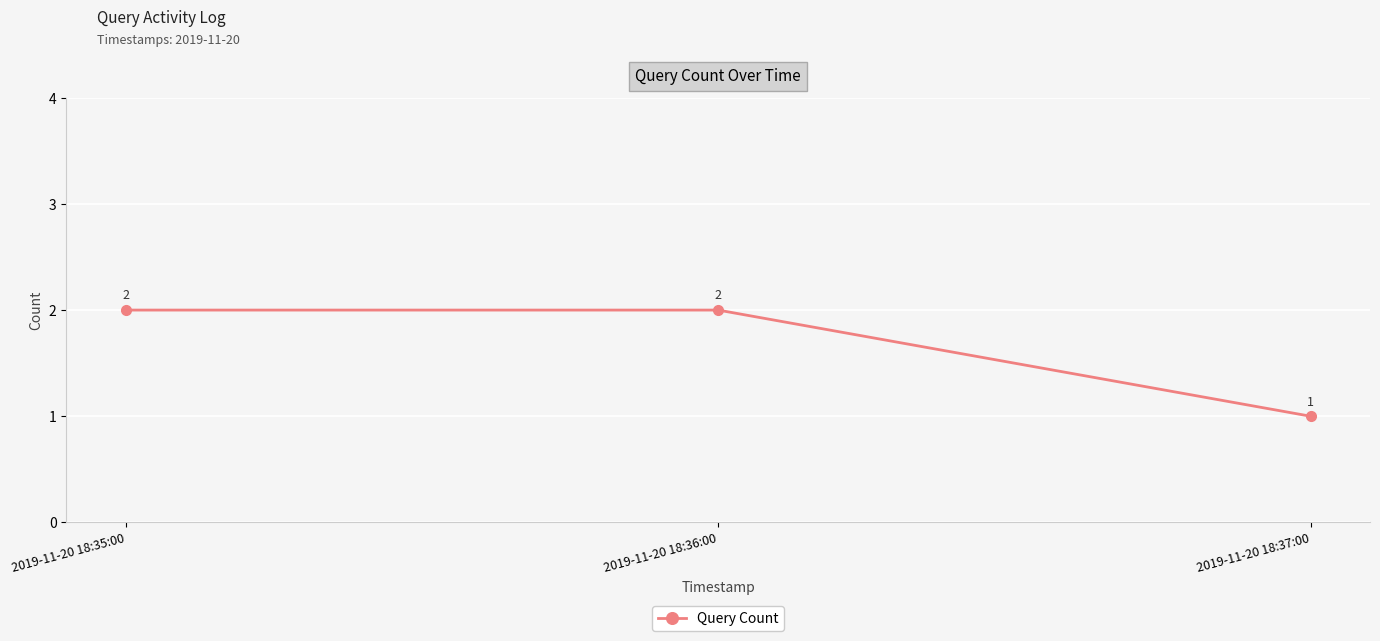

What is the change in value from 2019-11-20 18:36:00 to 2019-11-20 18:37:00?

-1